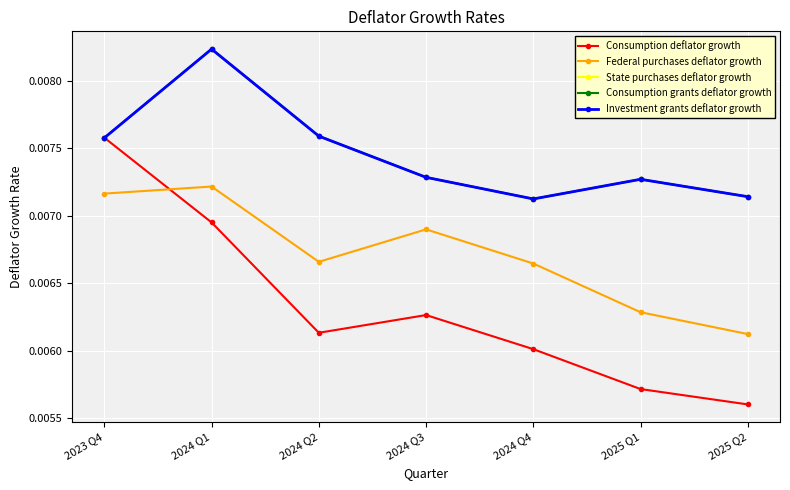

Does the chart have visible grid lines?

Yes